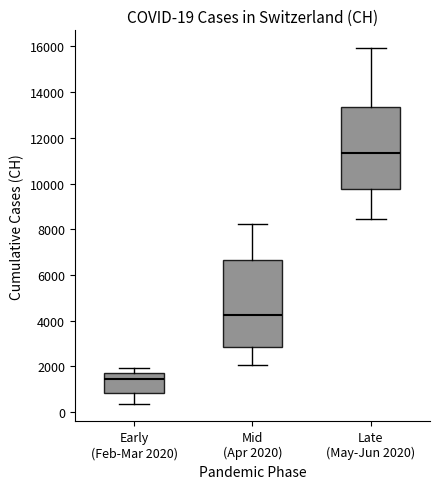

Comparing the boxes themselves (not the whiskers), which one is the tallest?

Mid (Apr 2020)